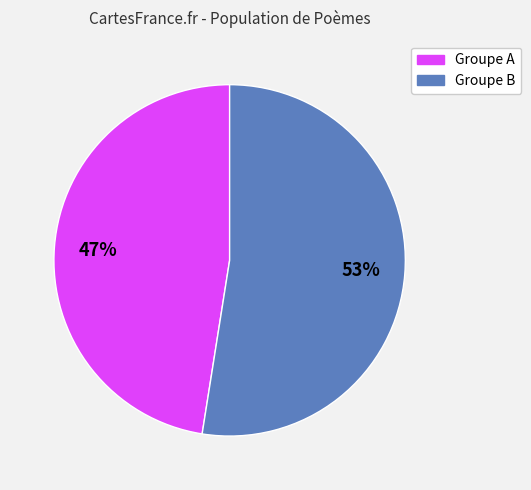

Is there any slice that represents more than half of the pie?

Yes